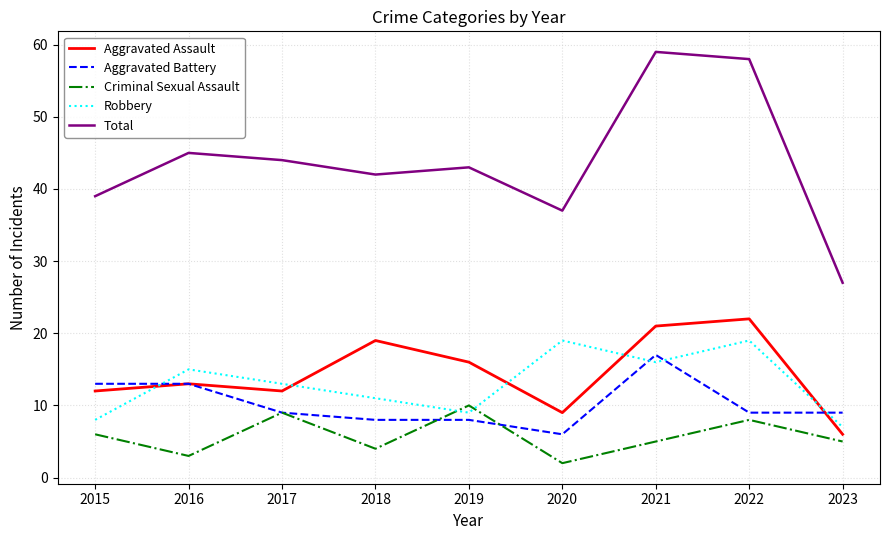

True or false: Aggravated Battery and Total intersect in this chart.

False